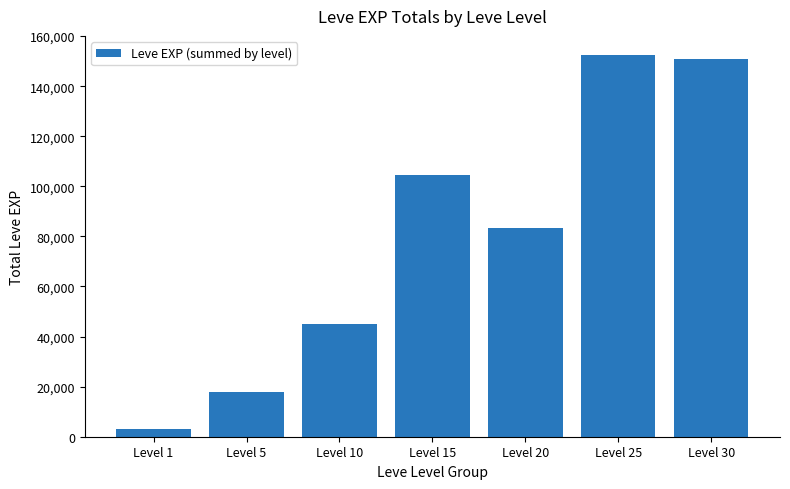

Reading left to right, list all the values displayed in this chart.

3061	18050	44850	104670	83260	152460	150860